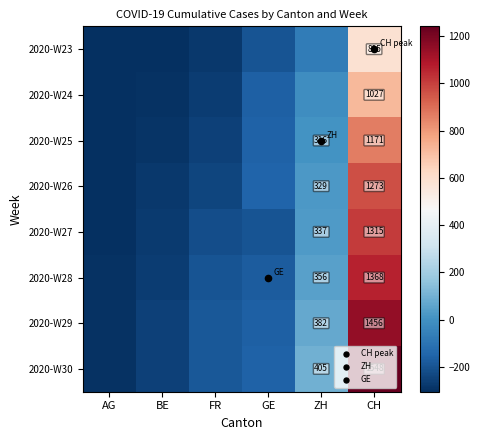

What is the minimum value shown in the chart?

-304.2